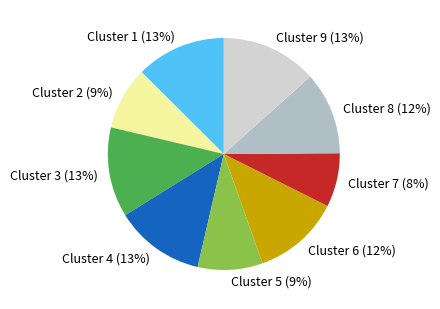

Count the number of slices in the pie.

9